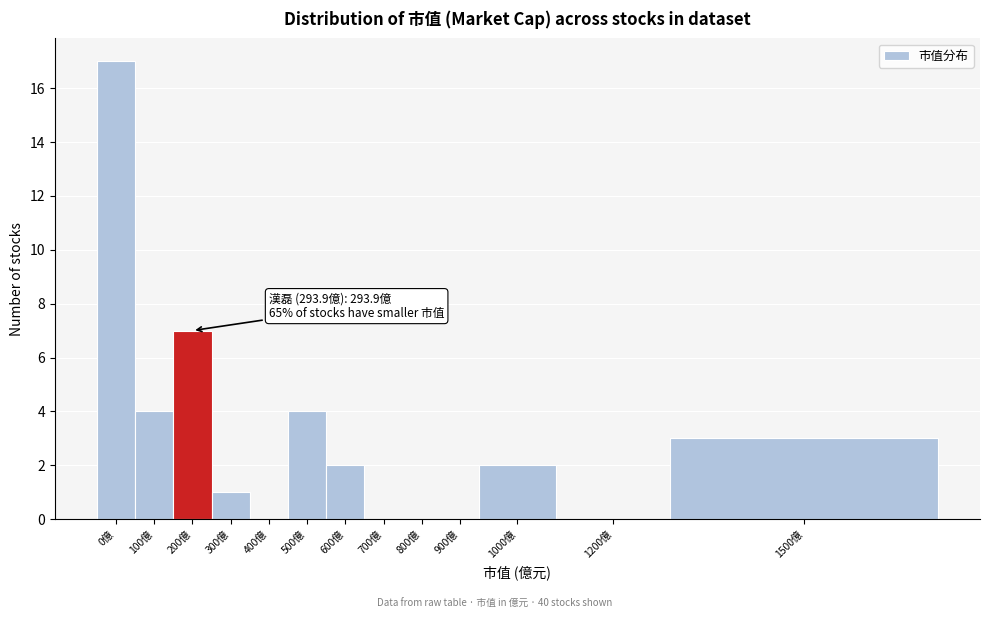

Reading right to left, transcribe all the data shown in this chart.

1500億=3	1200億=0	1000億=2	900億=0	800億=0	700億=0	600億=2	500億=4	400億=0	300億=1	200億=7	100億=4	0億=17